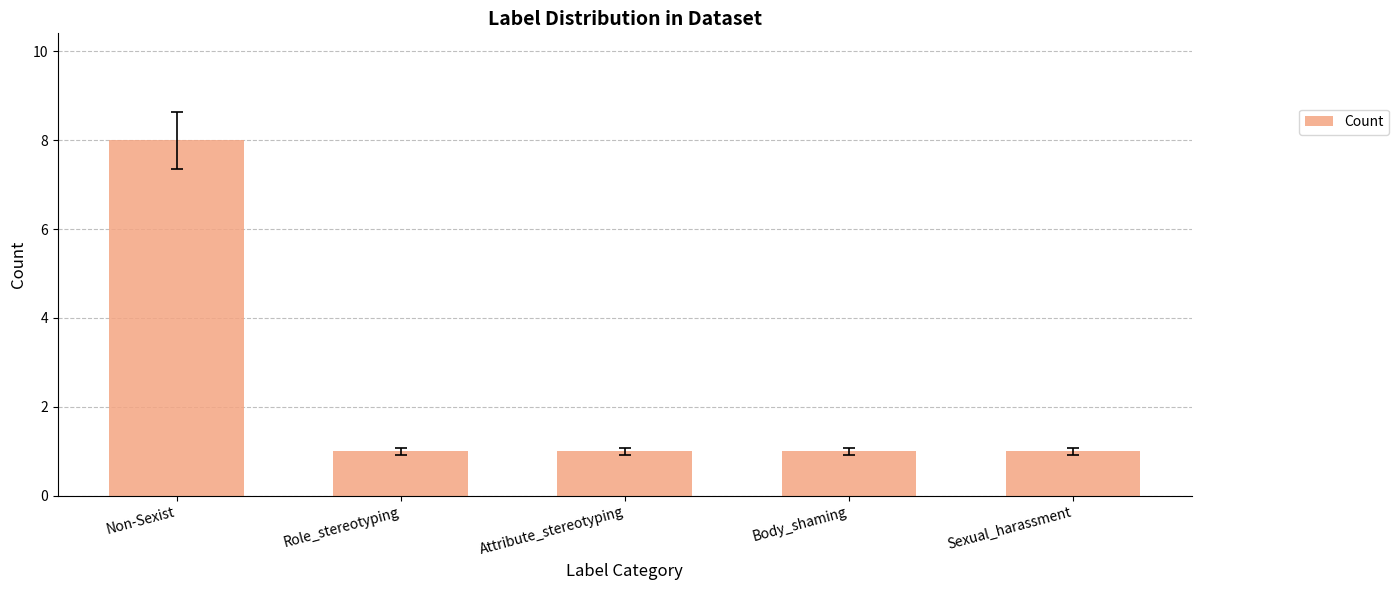

What is the difference between the maximum and minimum values?

7